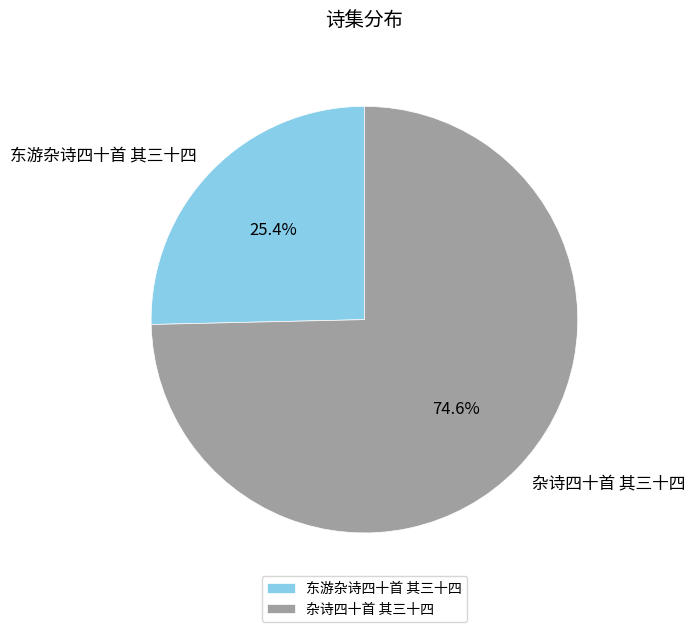

The 东游杂诗四十首 其三十四 slice represents 25% of the pie. True or false?

True